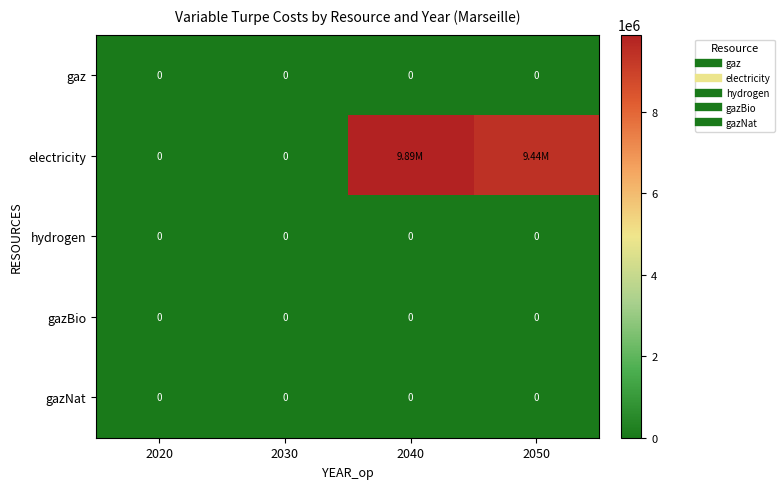

What is the total value across all series at 2040?

9885003.5